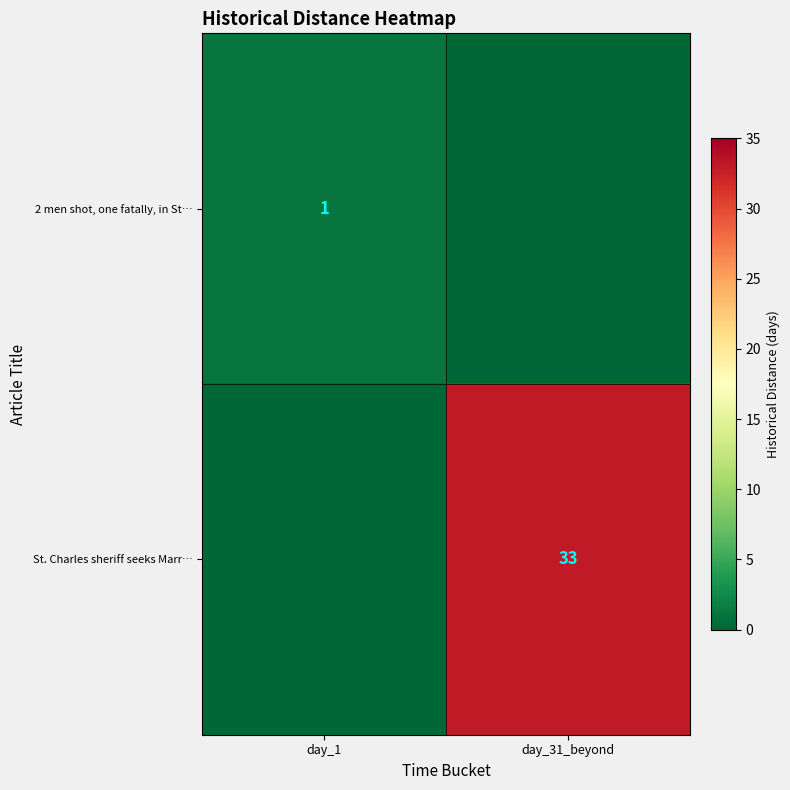

The 2 men shot, one fatally, in St… series shows 1 at day_1. True or false?

True